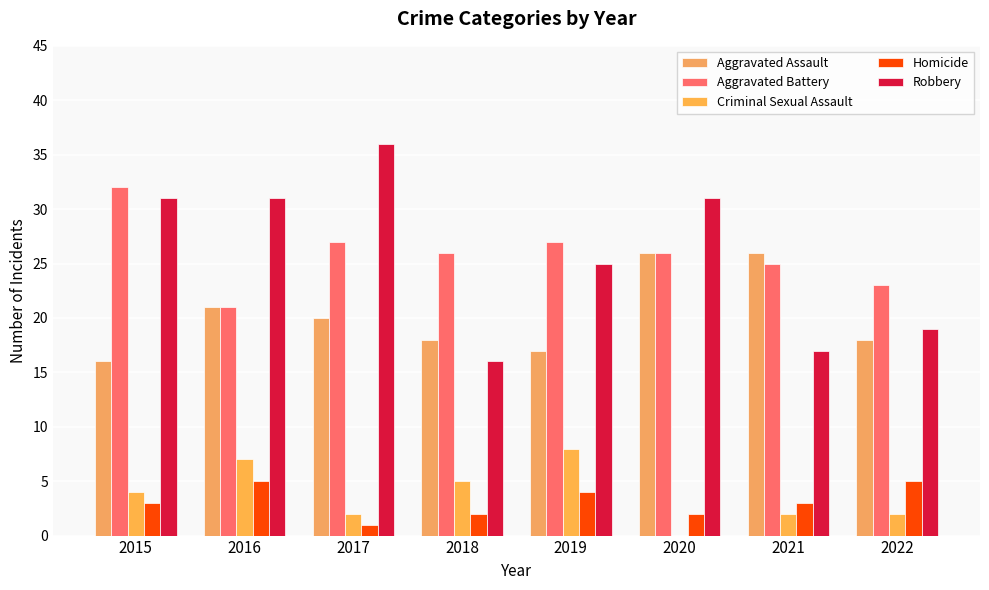

Which series has the widest spread of values?

Robbery